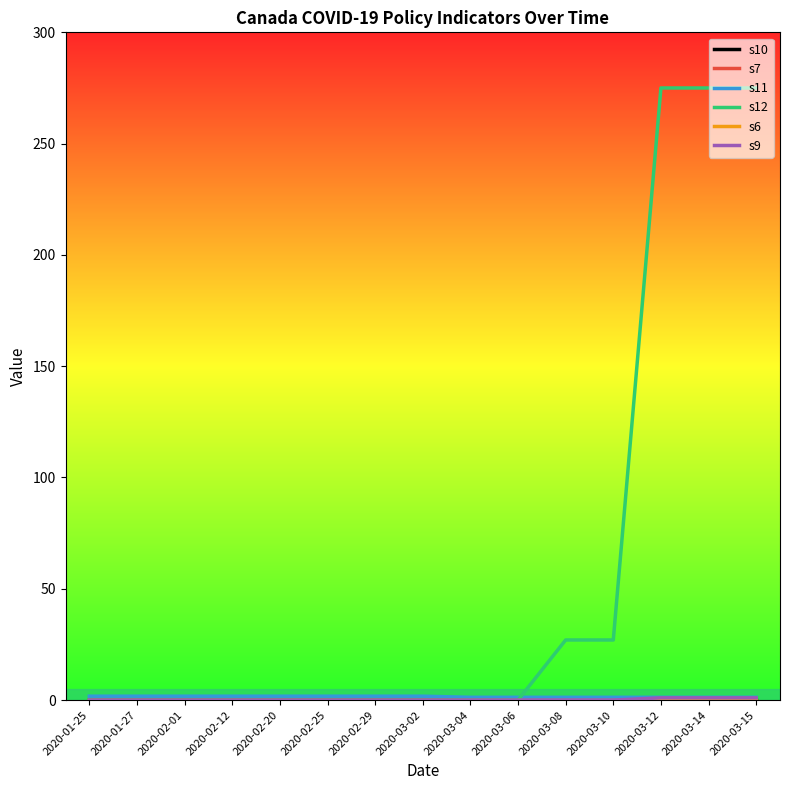

What is the total value across all series at 2020-02-01?

1.8